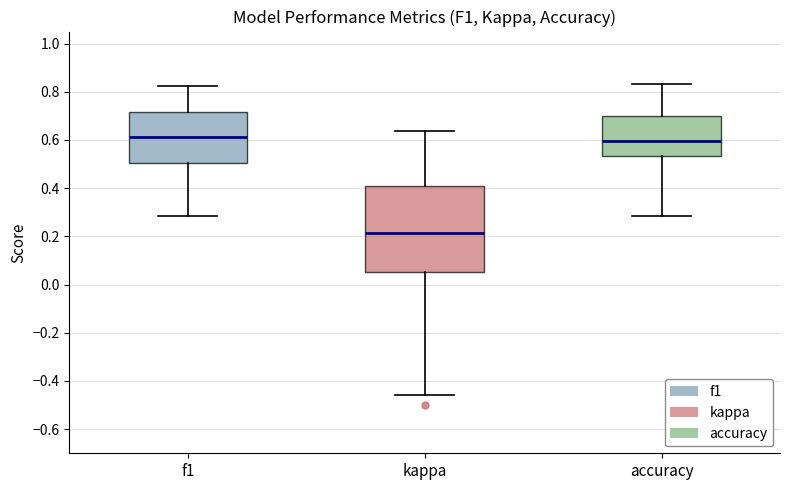

Where does the upper whisker of the box for kappa end on the y-axis? The values are not printed on the chart, so give them approximately, as read against the axis.

0.64